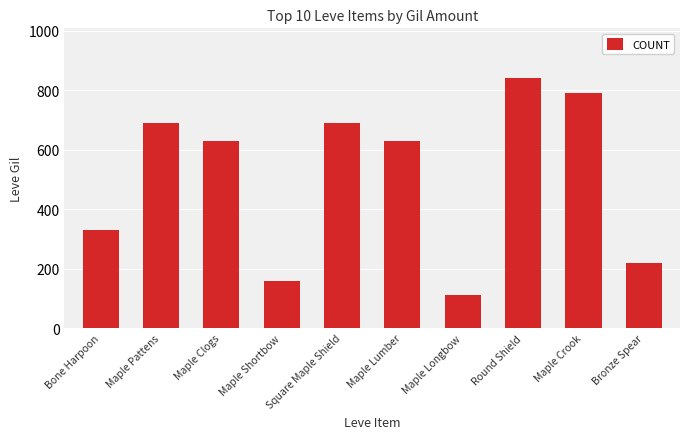

What is the greatest value displayed?

840